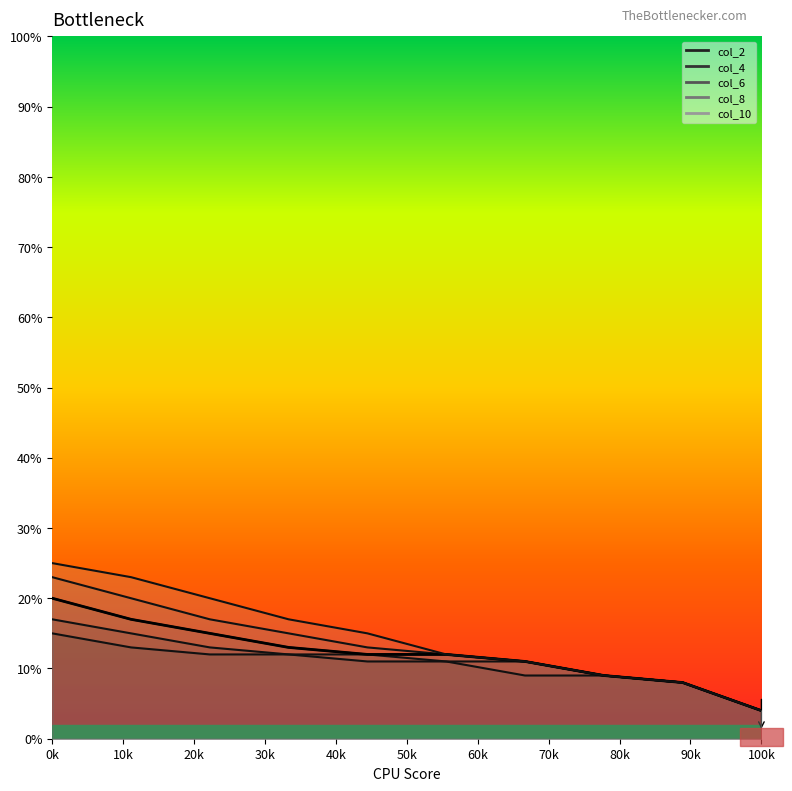

Rank the categories by value from highest to lowest.

0k, 10k, 20k, 30k, 40k, 50k, 60k, 70k, 80k, 90k